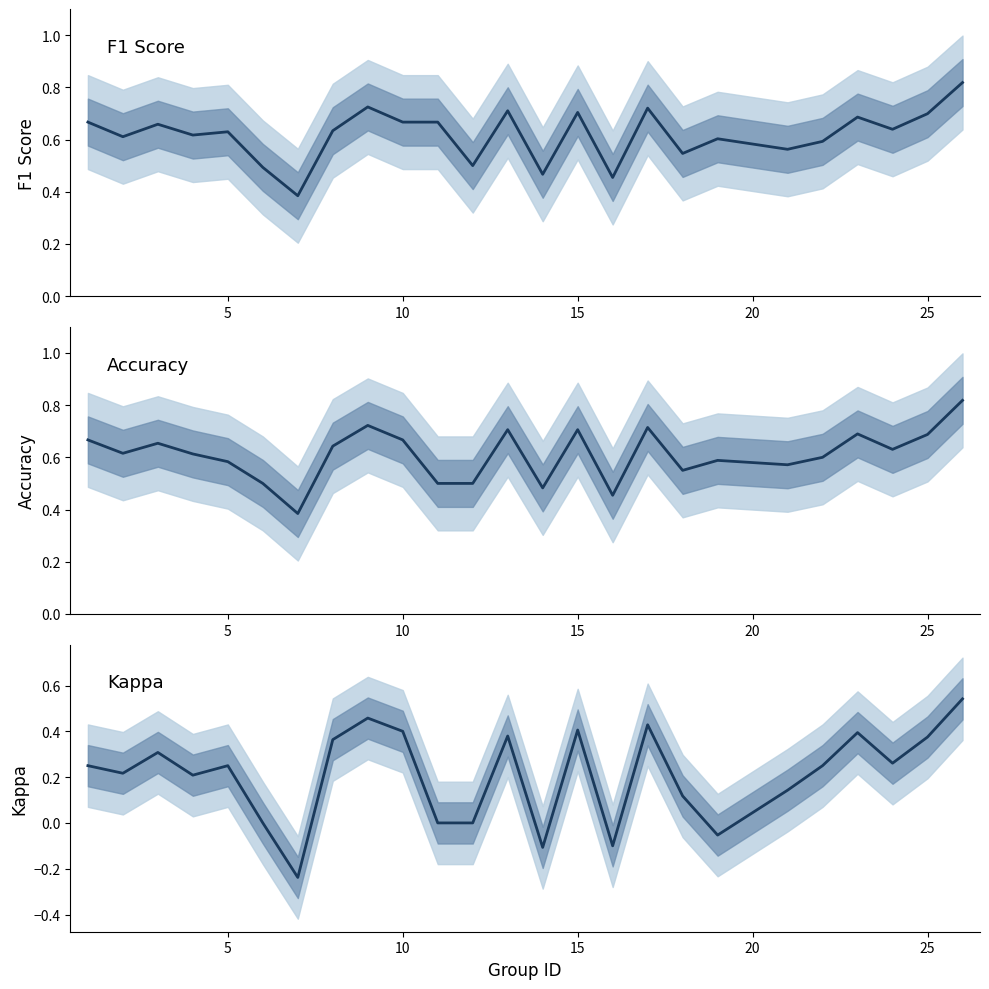

Does the chart have visible grid lines?

No